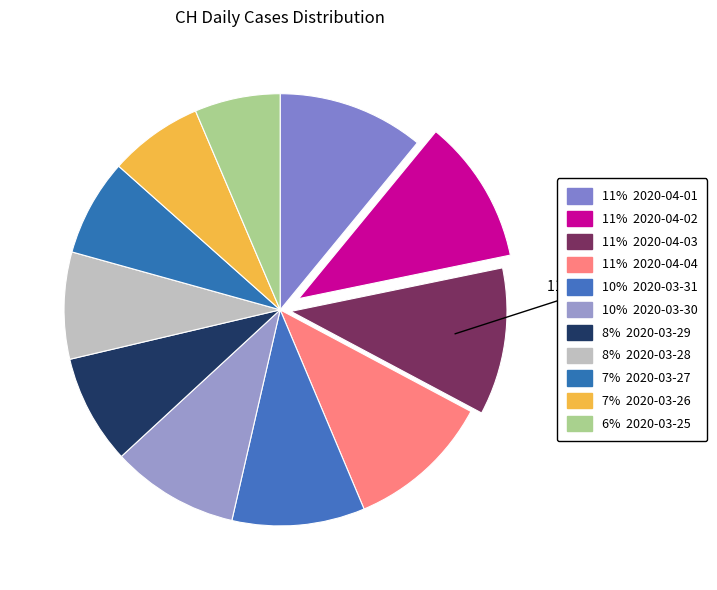

Count the number of slices in the pie.

11